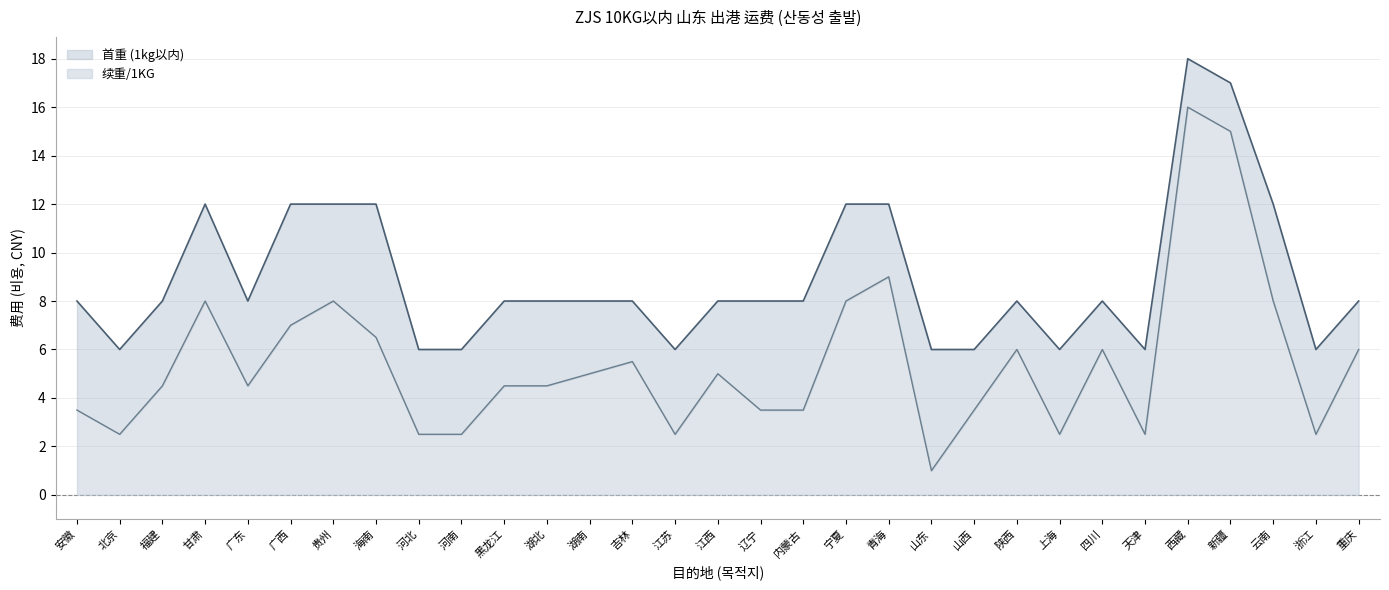

What is the difference between the highest and lowest values at 陕西?

2.0